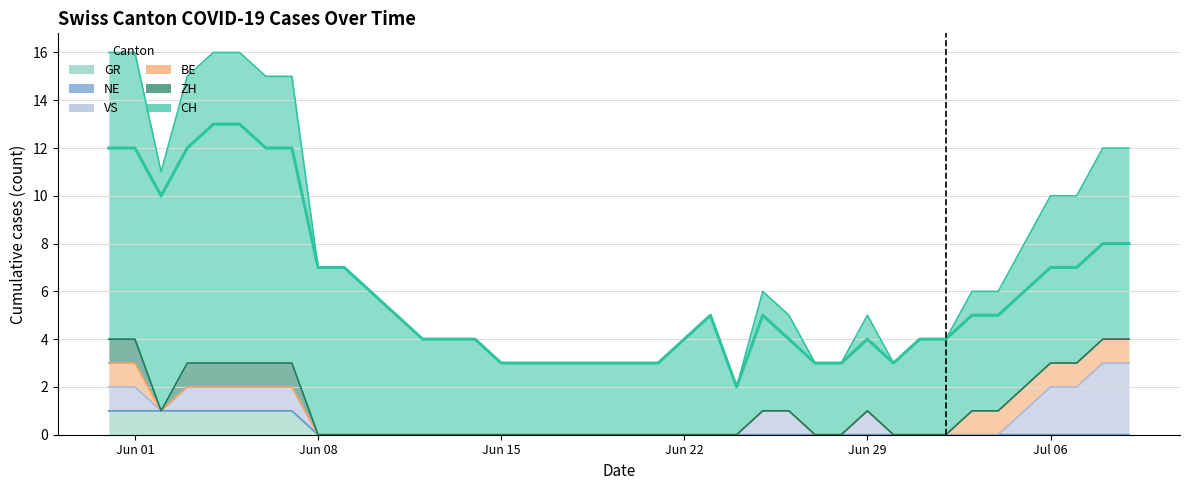

List the series in order of their peak value, lowest first.

NE, ZH, BE, GR, VS, CH